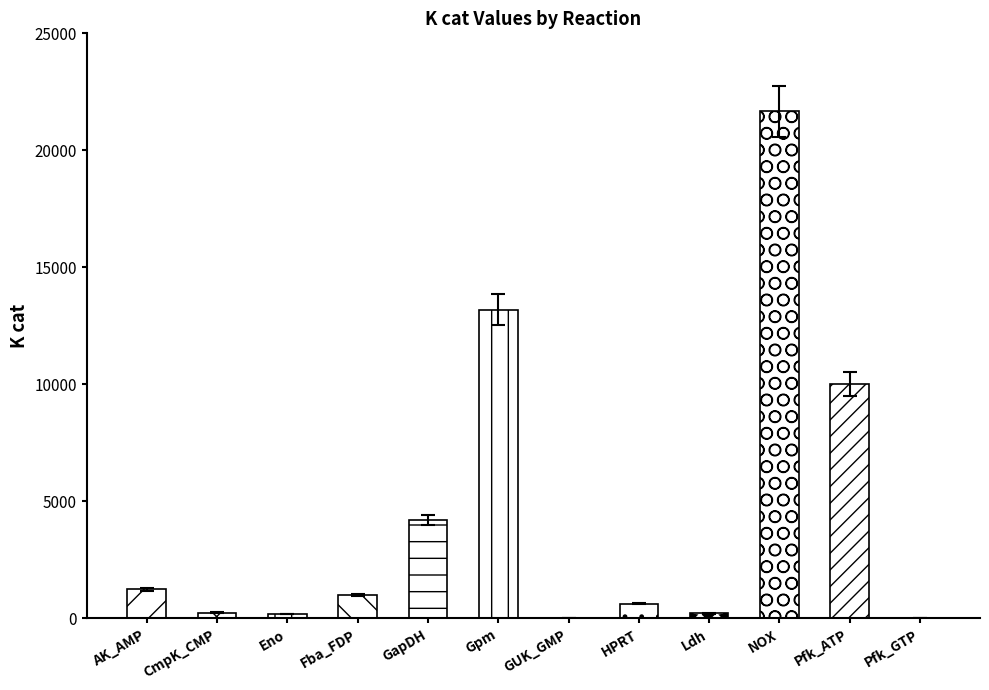

Count the number of data series in this chart.

1